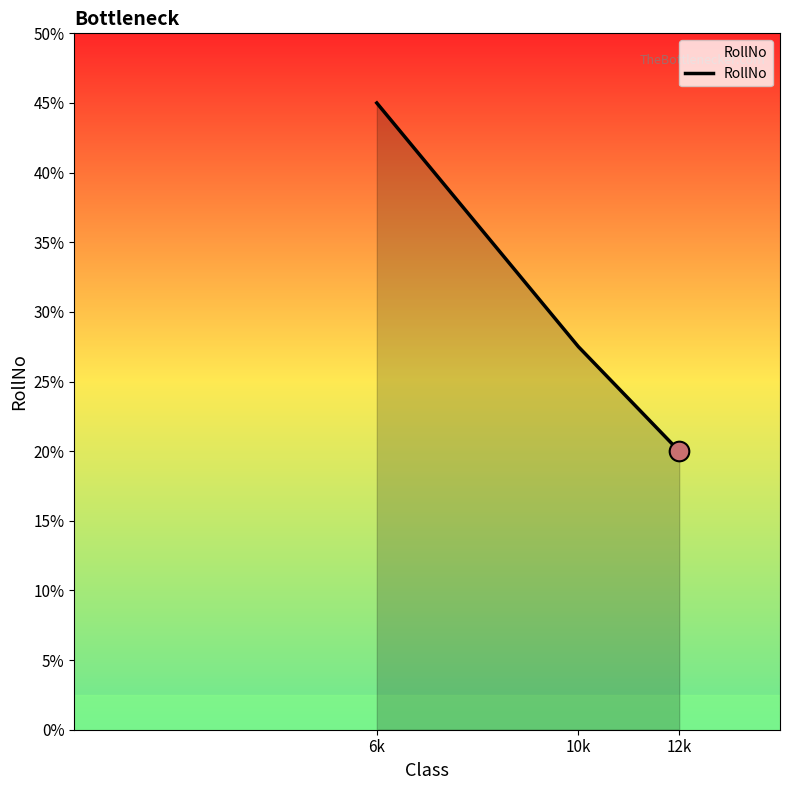

What is the ratio of the value at 12k to the value at 10k?

0.7